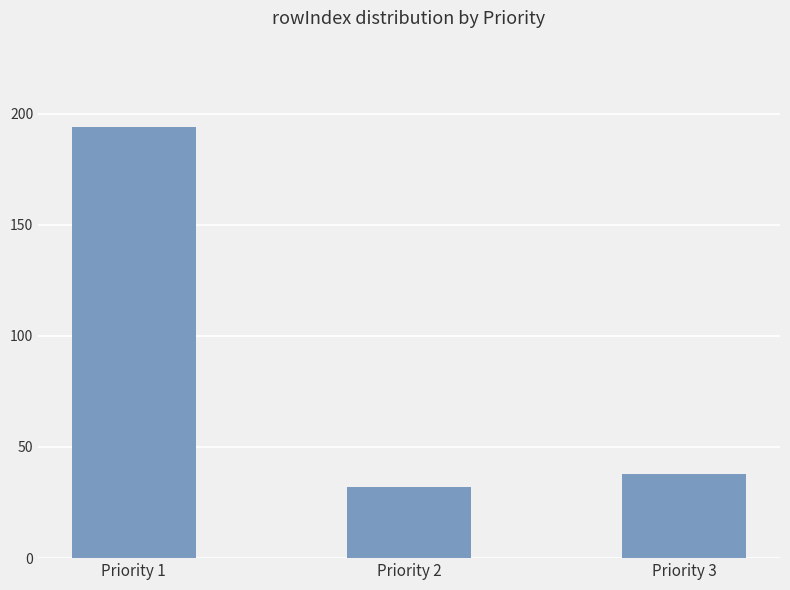

Which category has the highest value across all series?

Priority 1